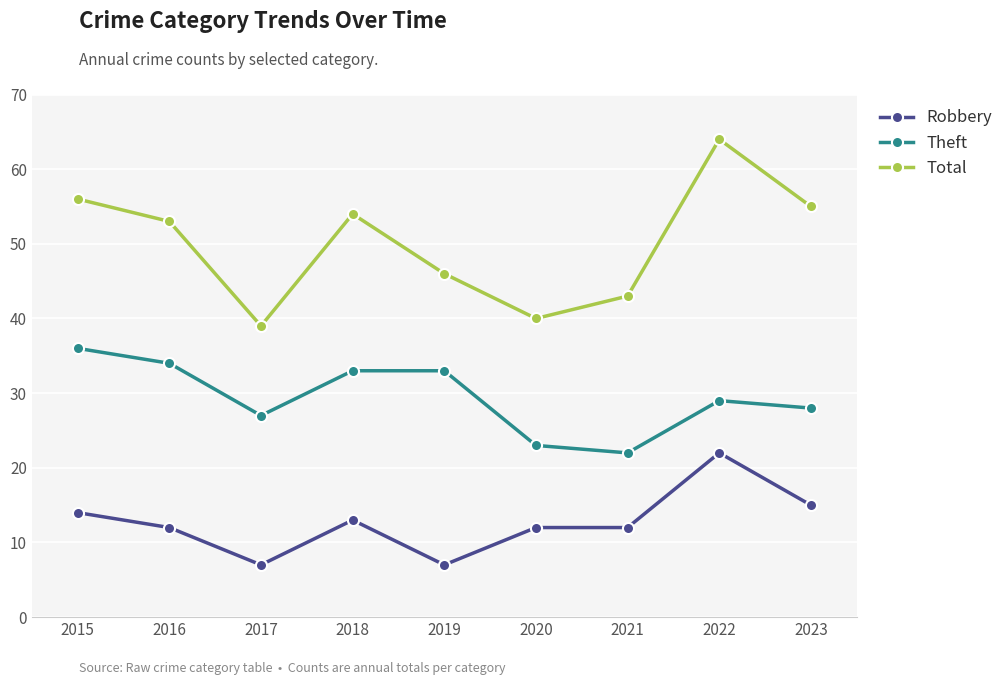

Reading left to right, extract all data points from this chart.

Robbery: 14	12	7	13	7	12	12	22	15
Theft: 36	34	27	33	33	23	22	29	28
Total: 56	53	39	54	46	40	43	64	55